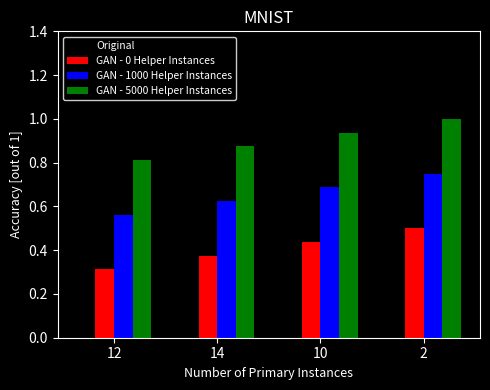

List the series in order of their peak value, highest first.

GAN - 5000 Helper Instances, GAN - 1000 Helper Instances, GAN - 0 Helper Instances, Original